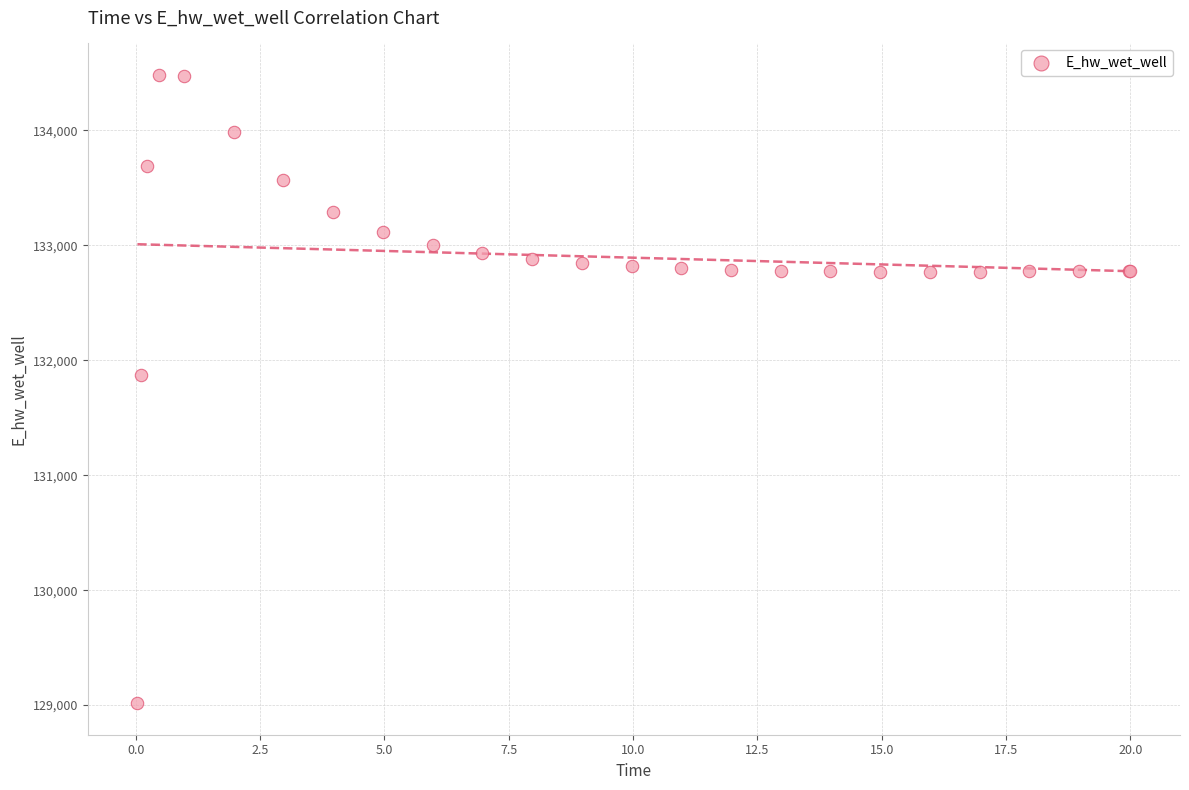

What Y value in the scatter plot is closest to 131748?

131867.3